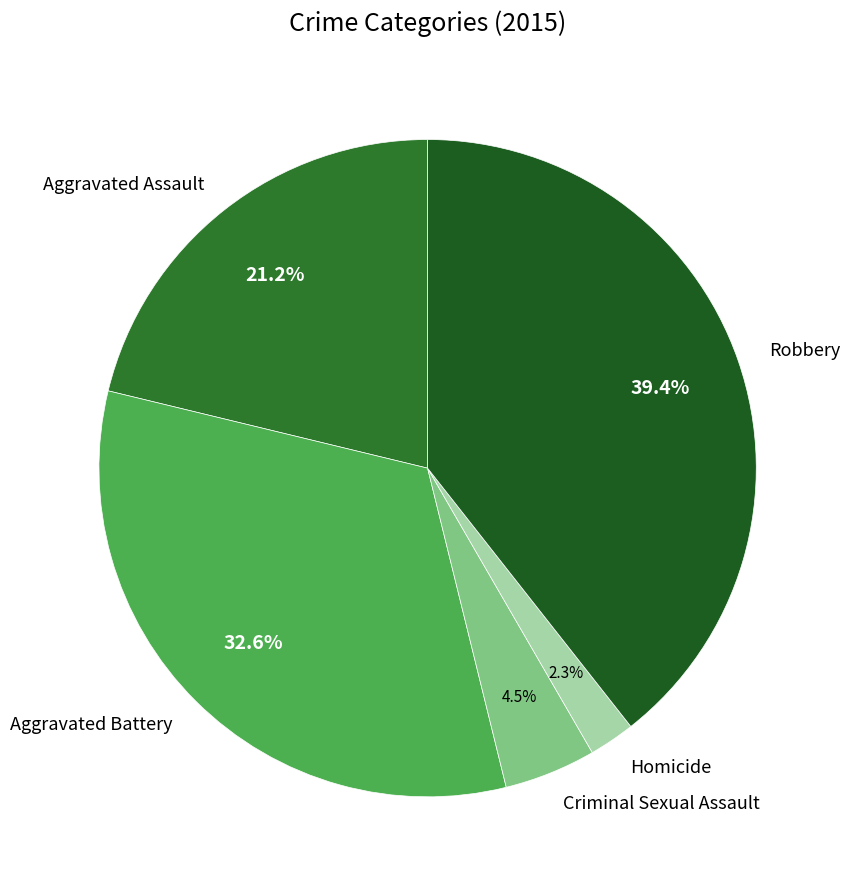

Does any single category account for the majority?

No